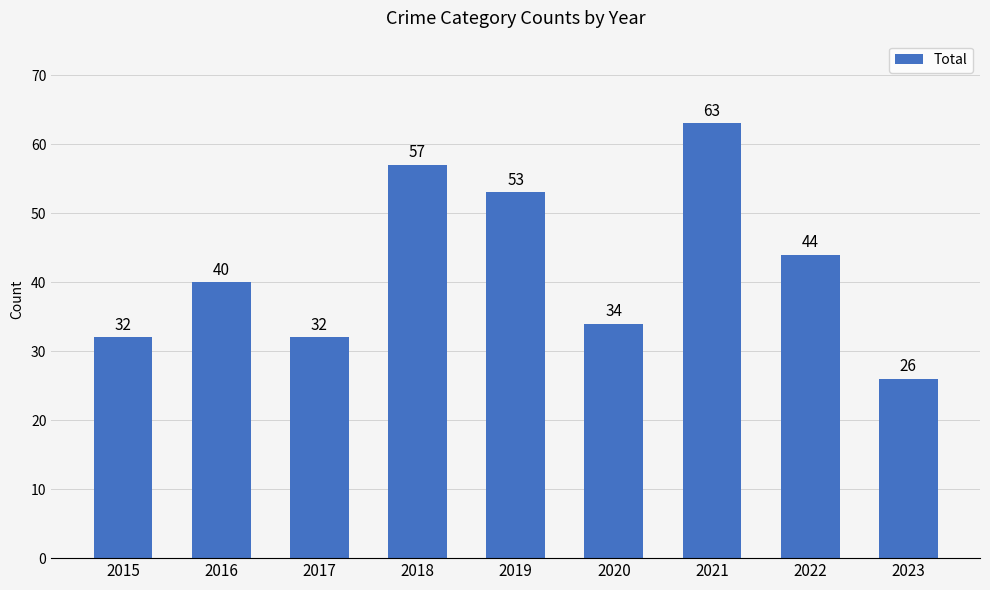

The chart shows a value of 41 at 2023. True or false?

False